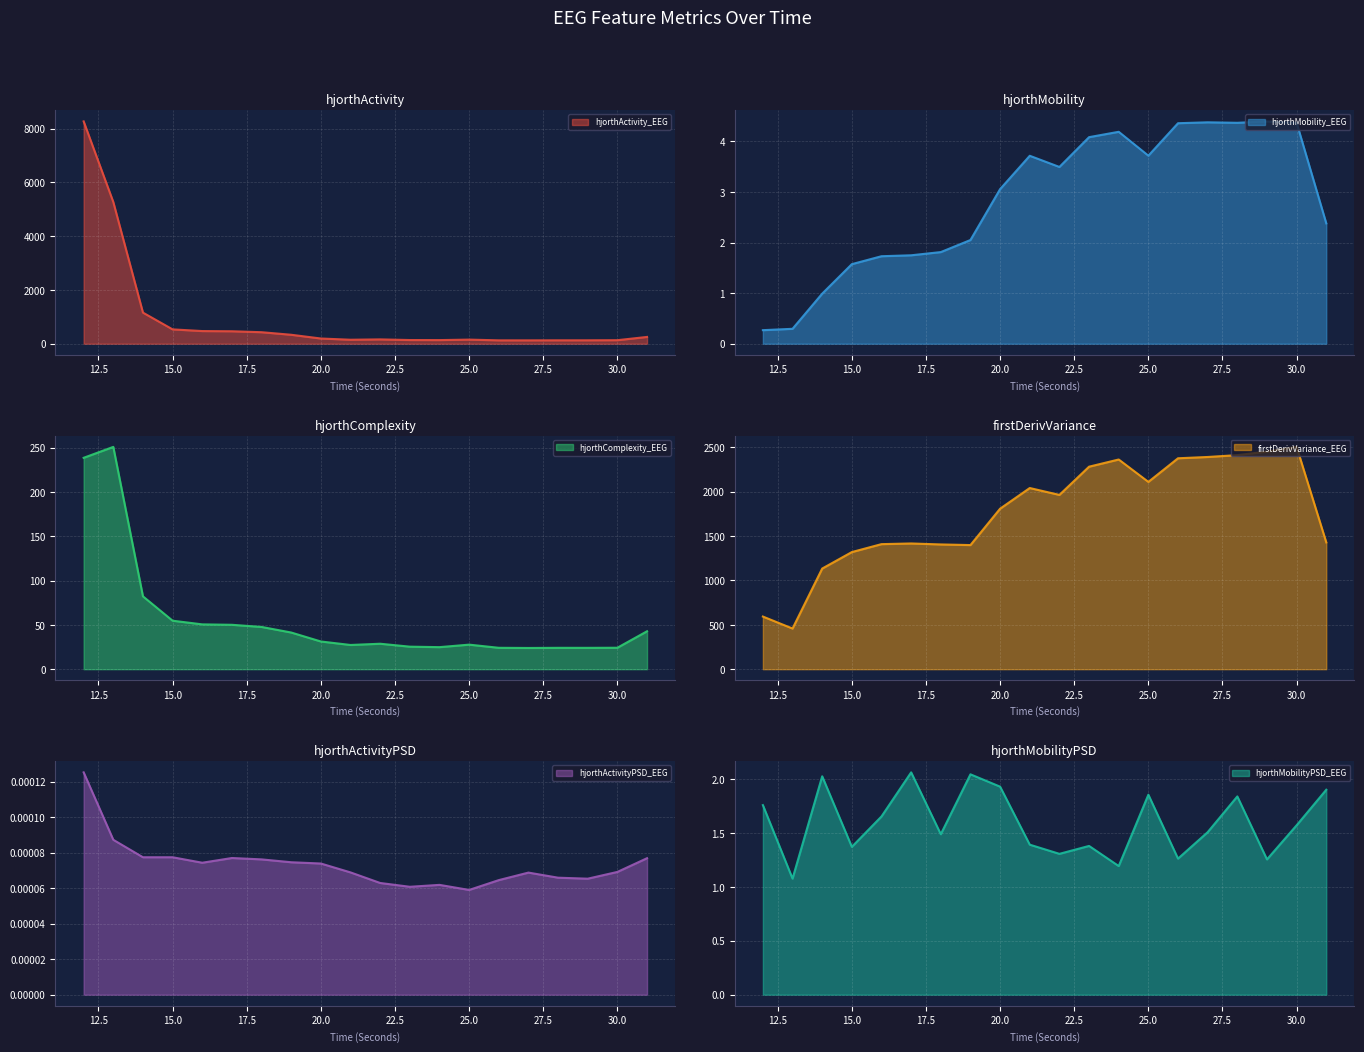

What is the difference between the maximum and minimum values in the firstDerivVariance_EEG series?

2046.5